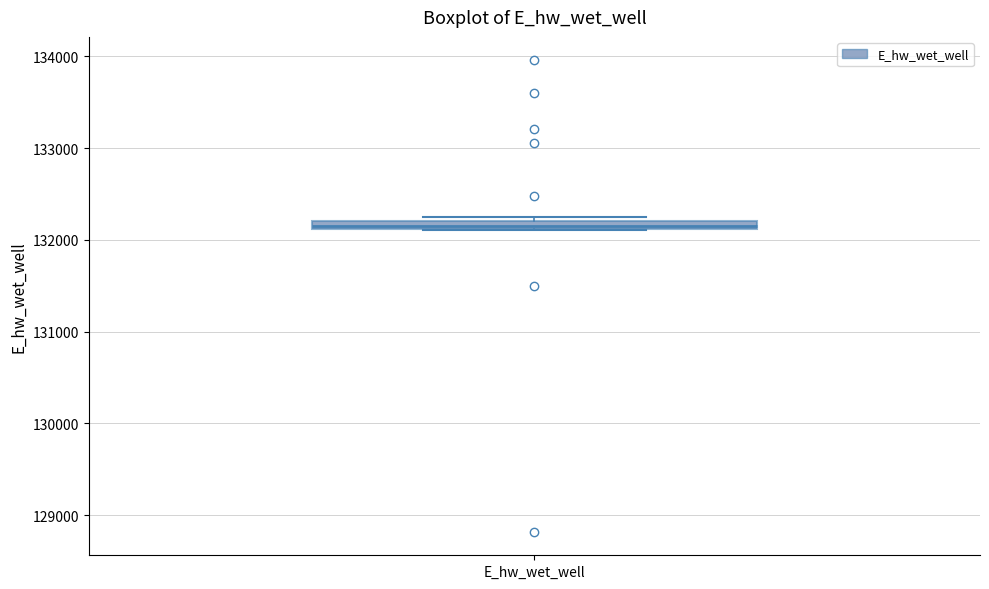

Where is the lower edge of the box for E_hw_wet_well on the y-axis? The values are not printed on the chart, so give them approximately, as read against the axis.

132100